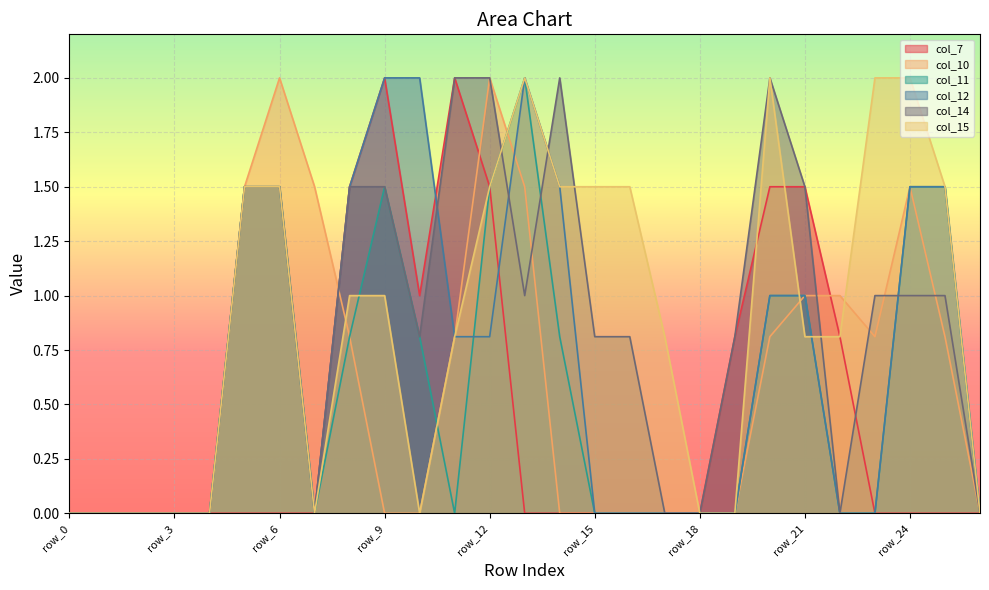

What is the total value across all series at row_14?

5.8